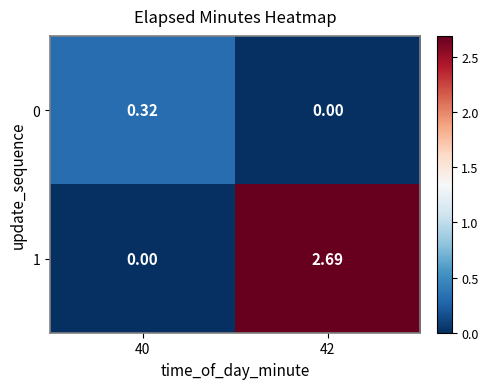

List the series in order of their overall mean, lowest first.

0, 1